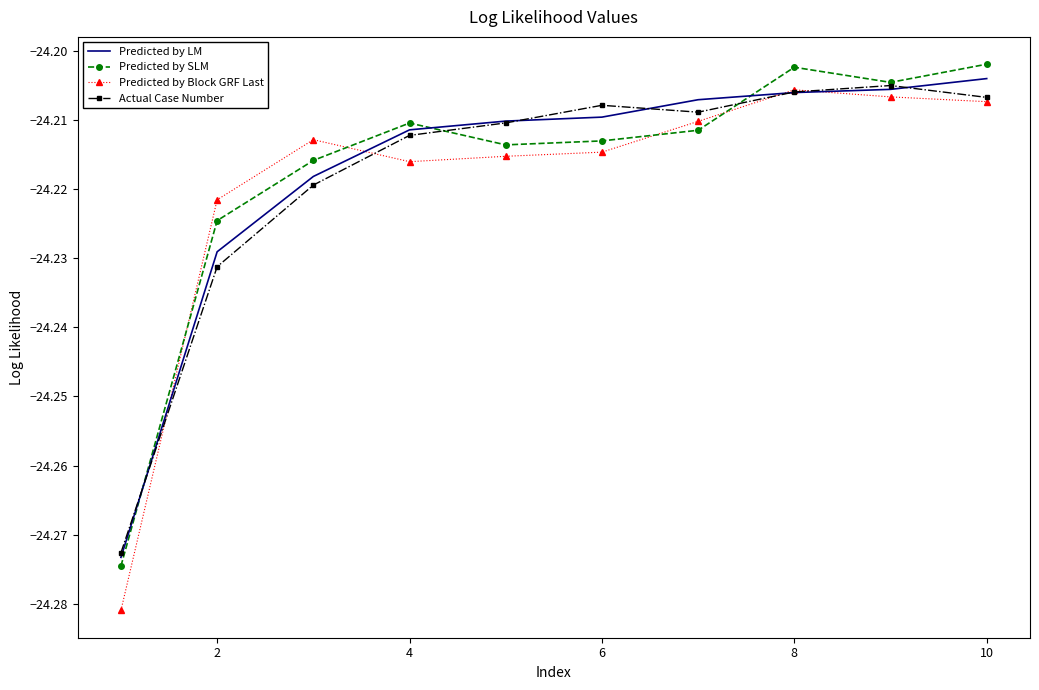

Which series has the largest range (max minus min)?

Predicted by Block GRF Last